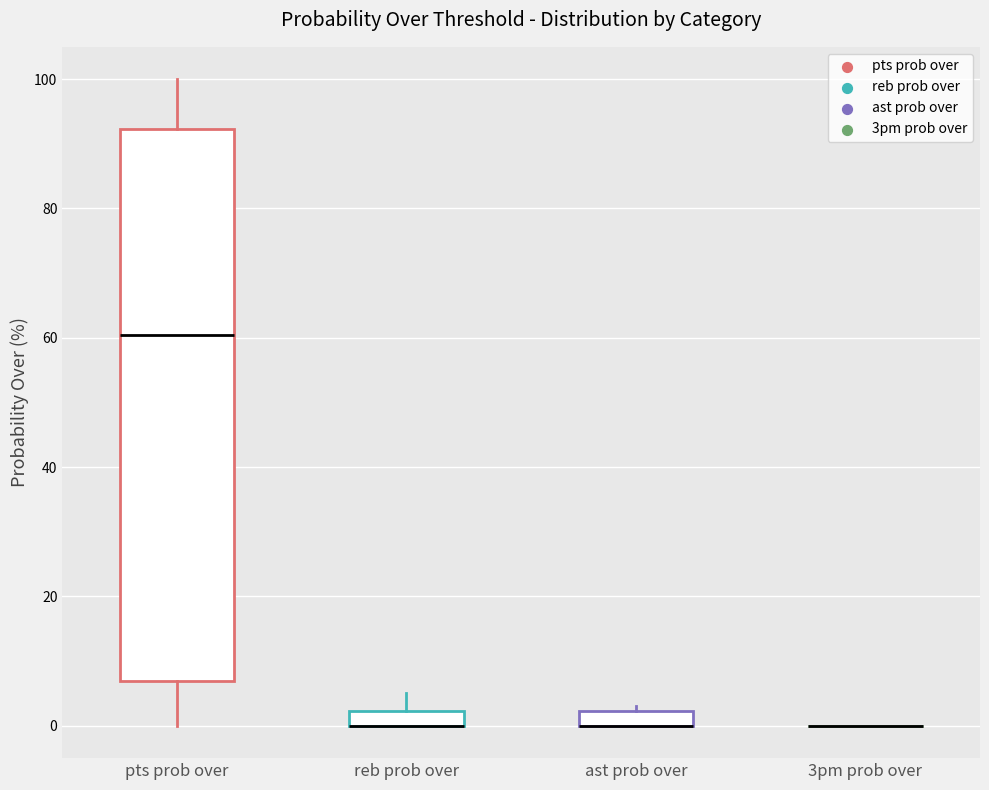

Where is the upper edge of the box for ast prob over on the y-axis? The values are not printed on the chart, so give them approximately, as read against the axis.

2